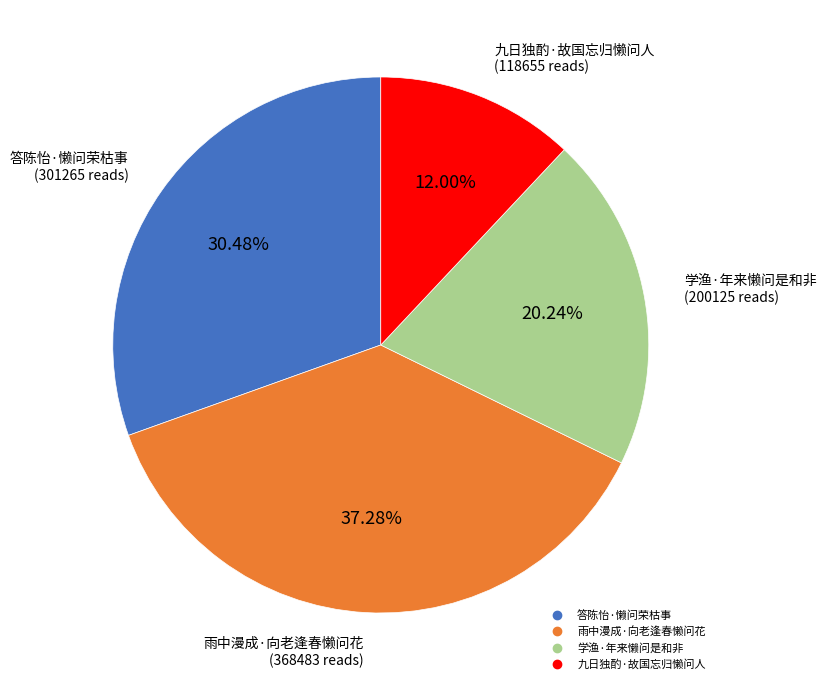

To the nearest percent, what portion does 学渔·年来懒问是和非 represent?

20%